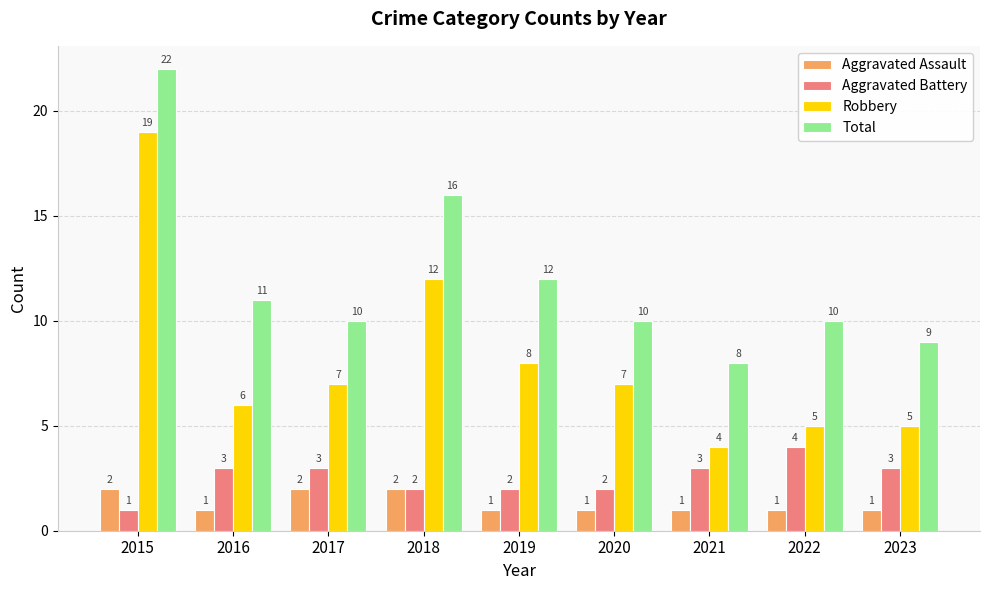

What value does the Aggravated Battery series have at 2021?

3